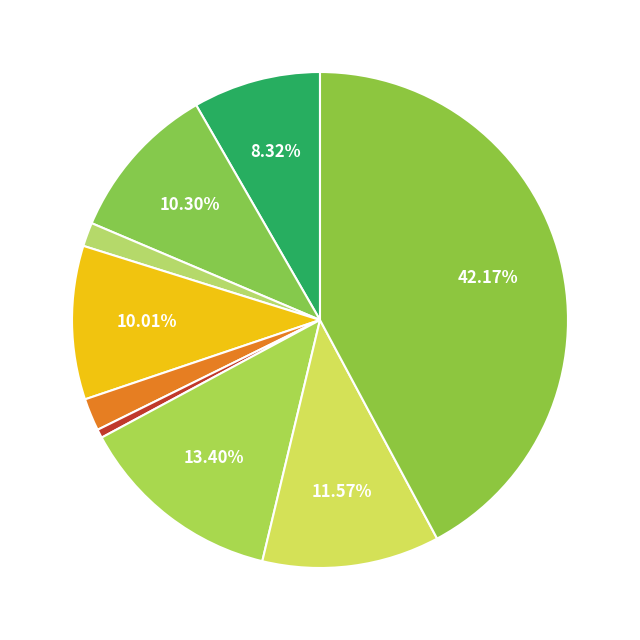

Does any single category account for the majority?

No